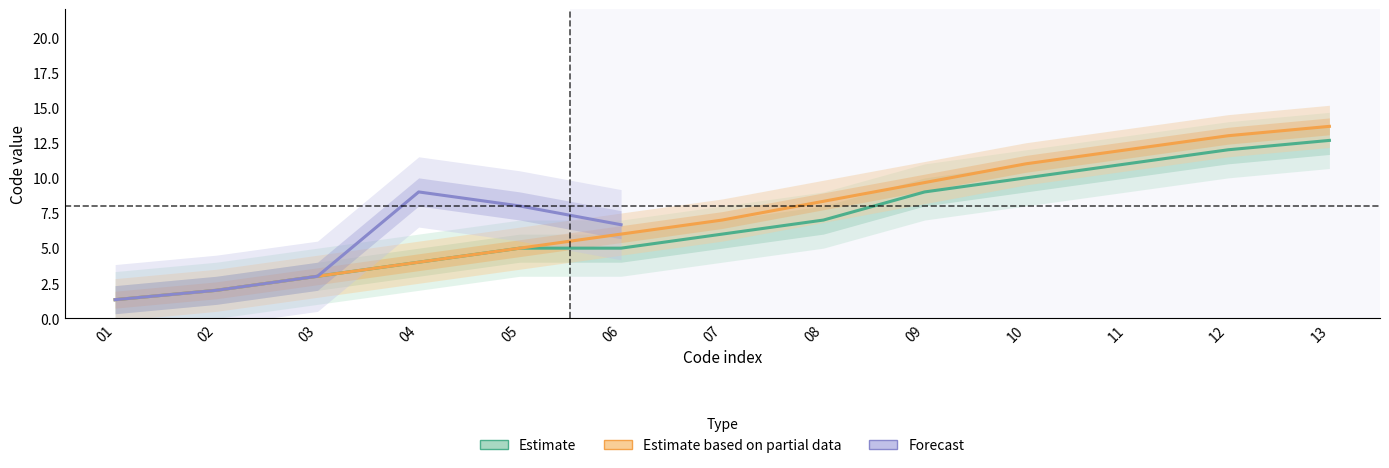

What is the difference between the Locks values at 05 and 11?

6.0